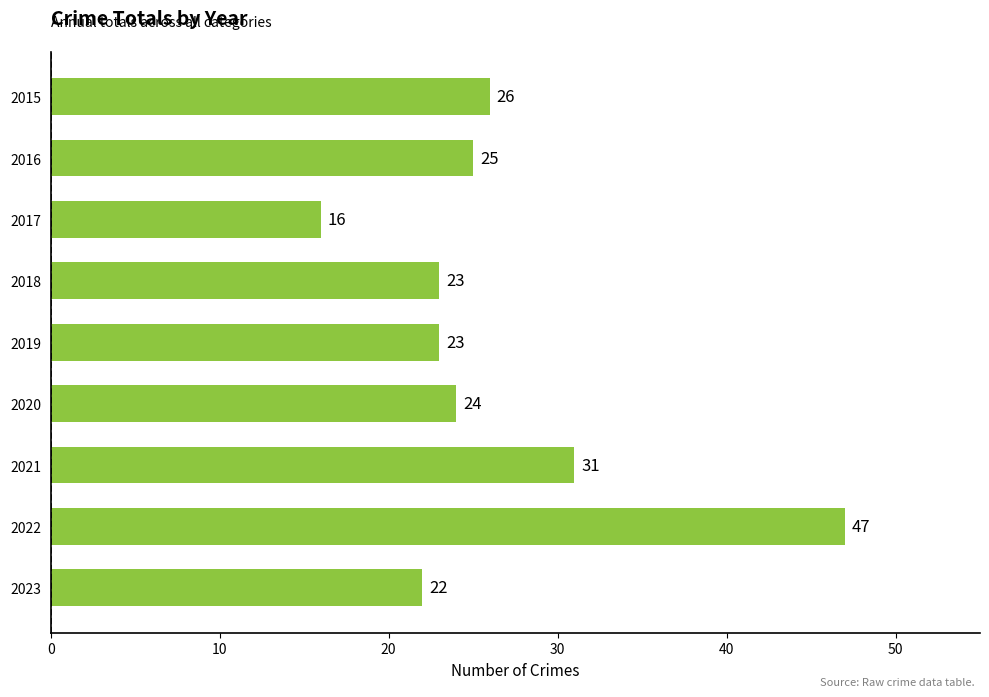

The chart shows a value of 23 at 2019. True or false?

True